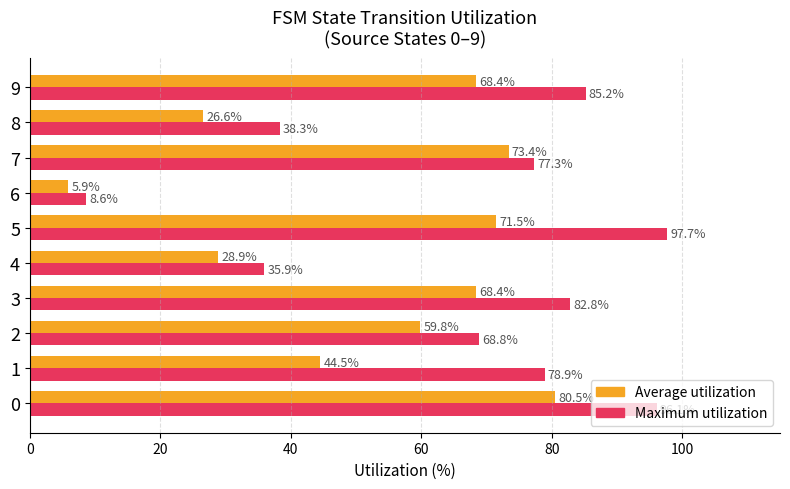

The Average utilization series shows 121.9 at 0. True or false?

False